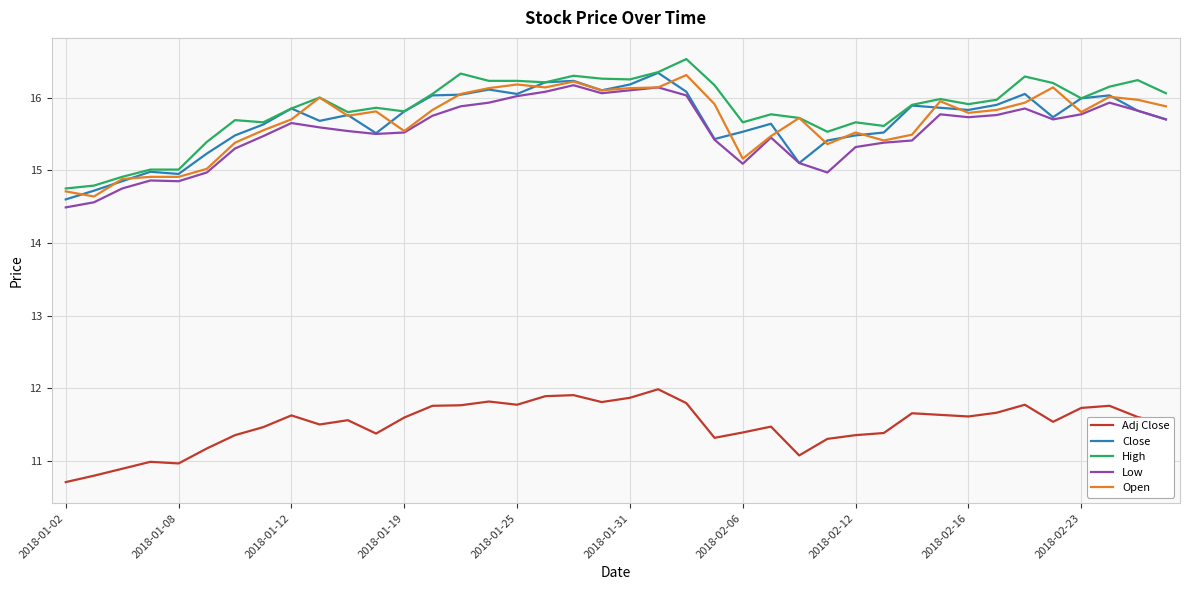

What is the average value of the Close series?

15.7